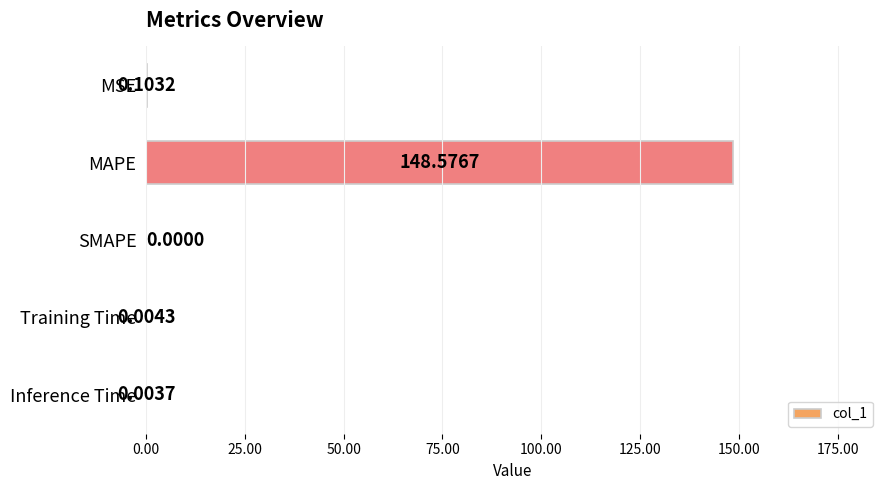

Where is the data nearest to the value 74?

MSE